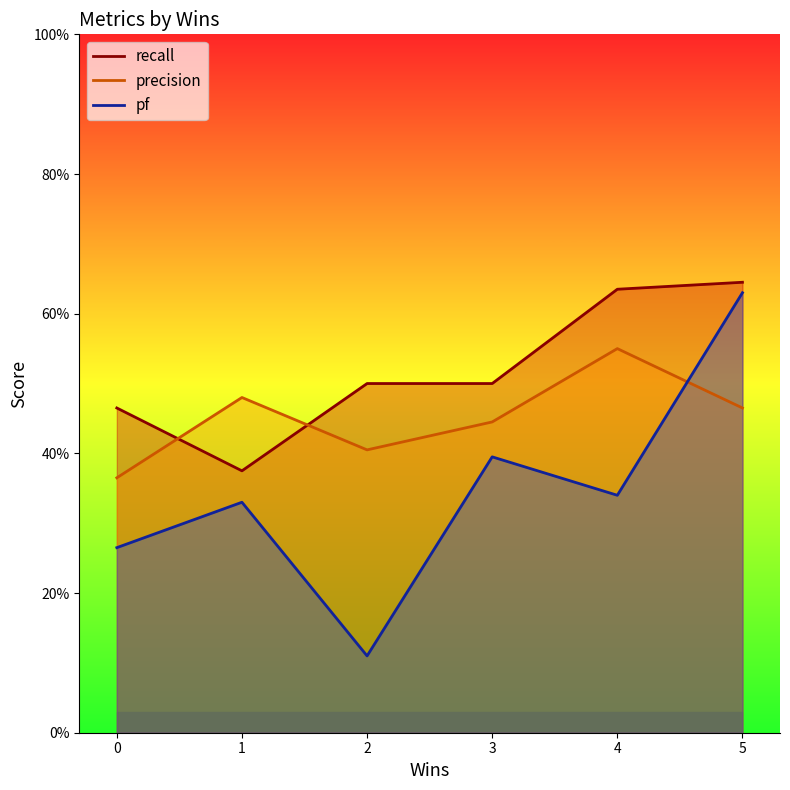

What is the total value across all series at 0?

1.1